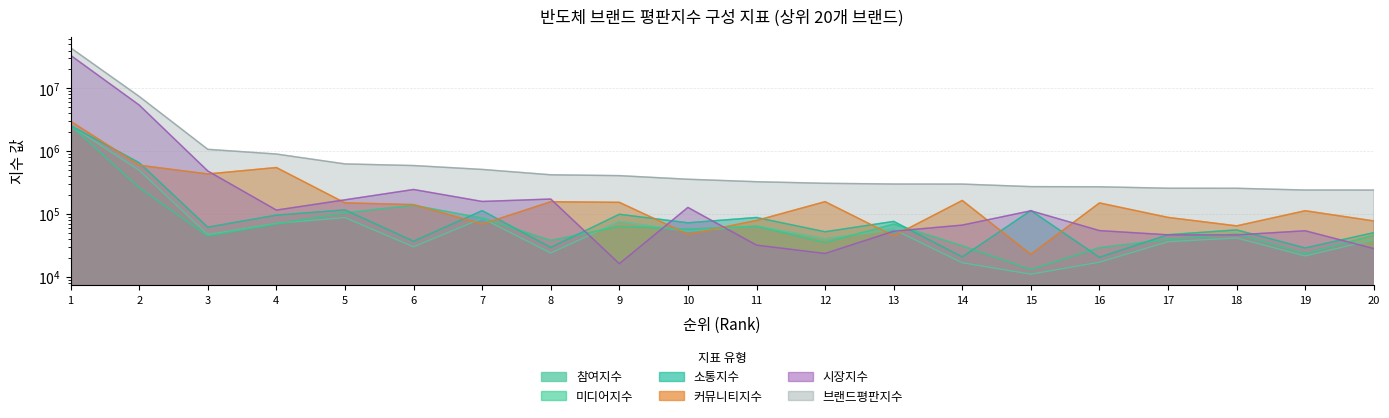

What is the difference between the maximum and minimum values in the 참여지수 series?

2519011